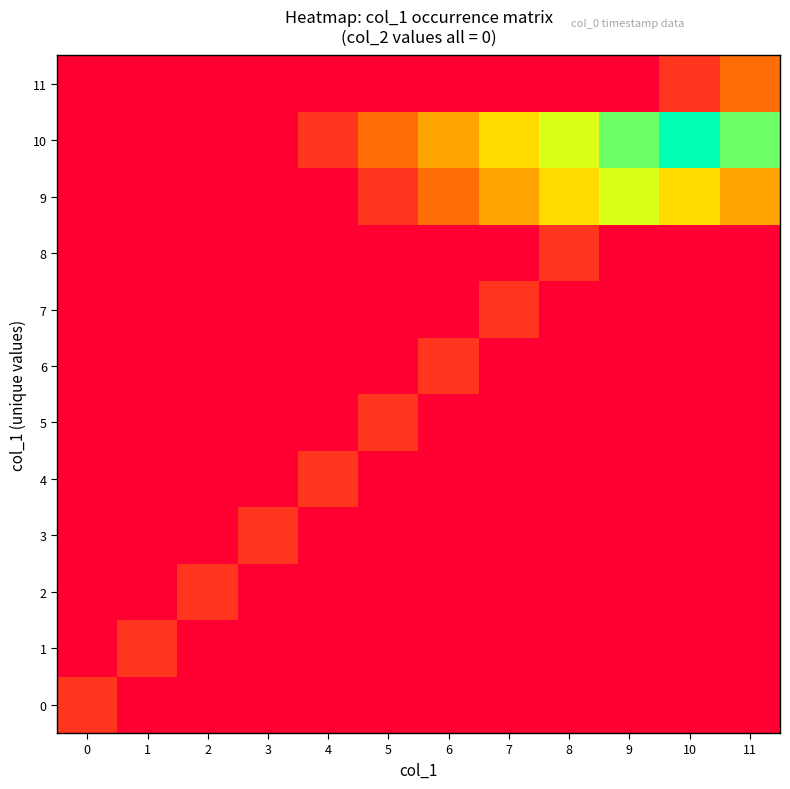

At which category is the sum across all series the highest?

10